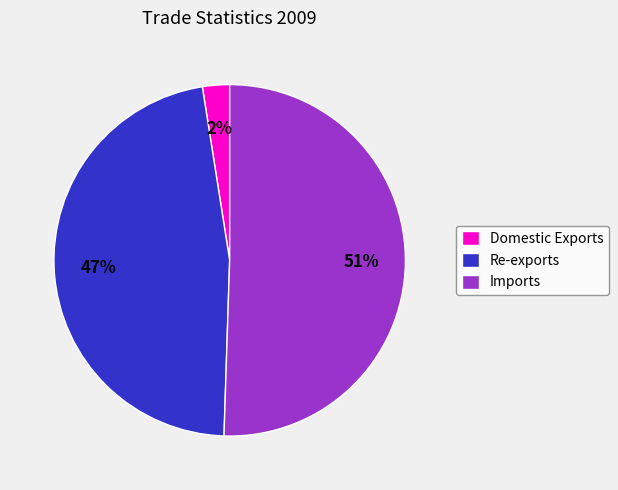

To the nearest percent, what portion does Domestic Exports represent?

2%